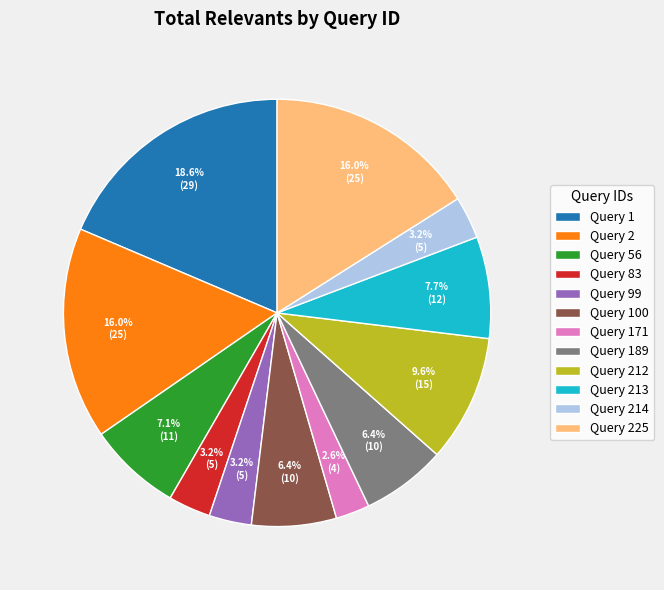

Is the sum of Query 83 and Query 2 greater than half?

No